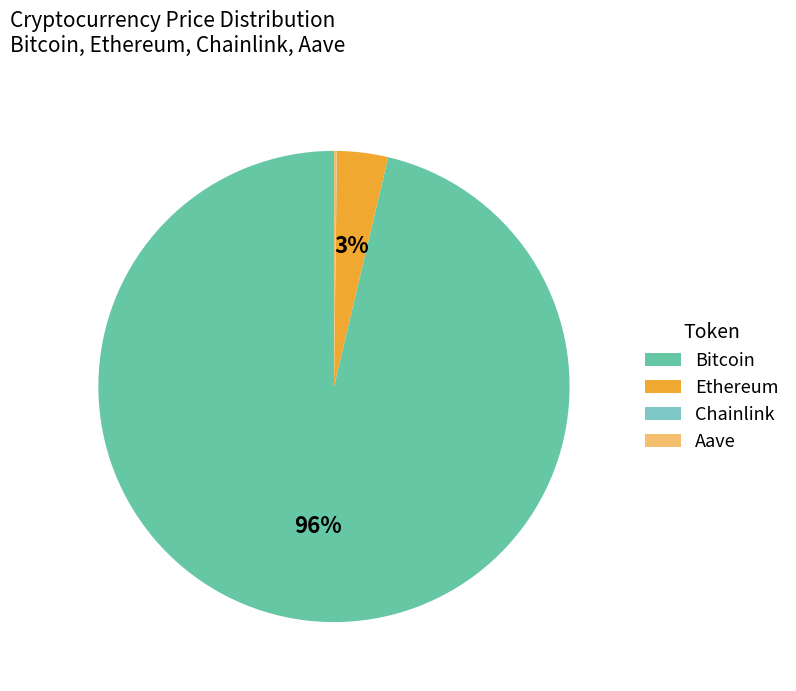

Which has a higher value, Bitcoin or Ethereum?

Bitcoin